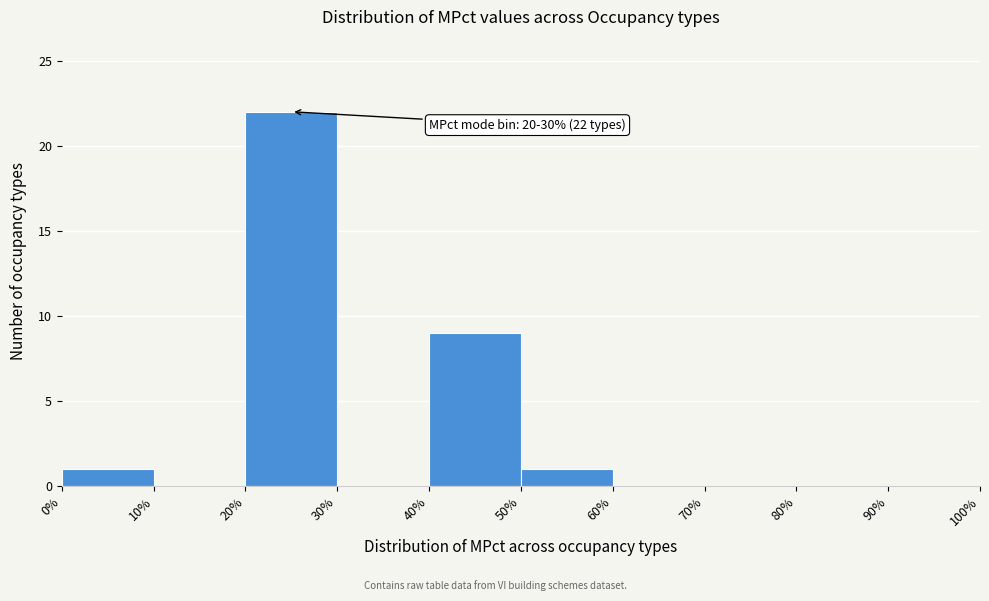

Which range on the x-axis has the tallest bar?

20% to 30%